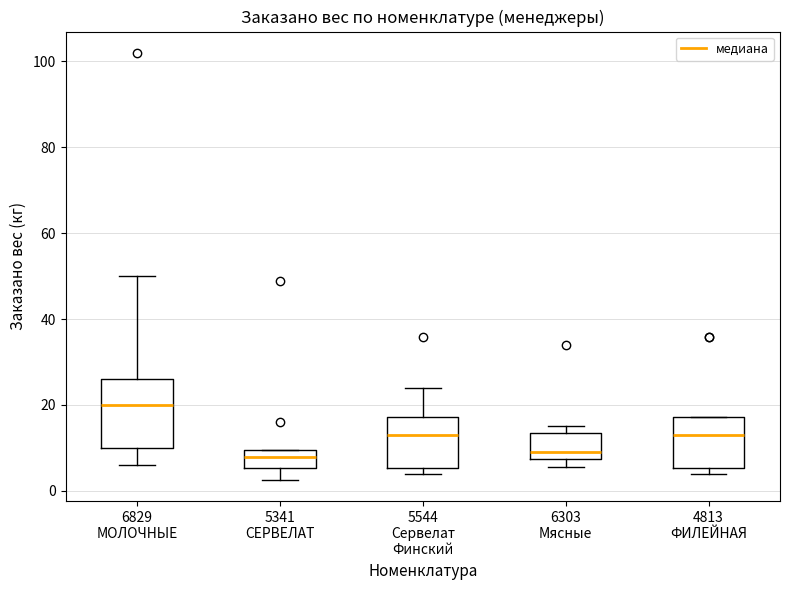

Comparing the boxes themselves (not the whiskers), which one is the tallest?

6829 МОЛОЧНЫЕ